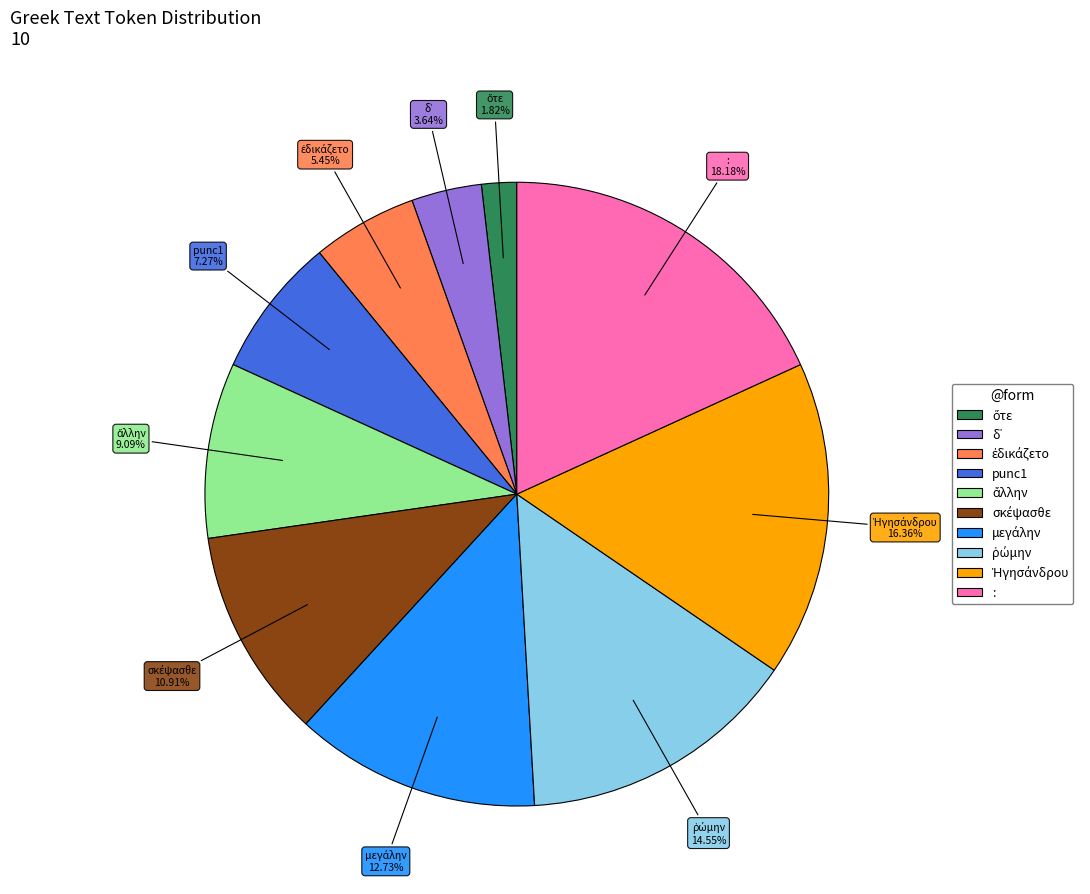

Does punc1 represent more than half of the total?

No